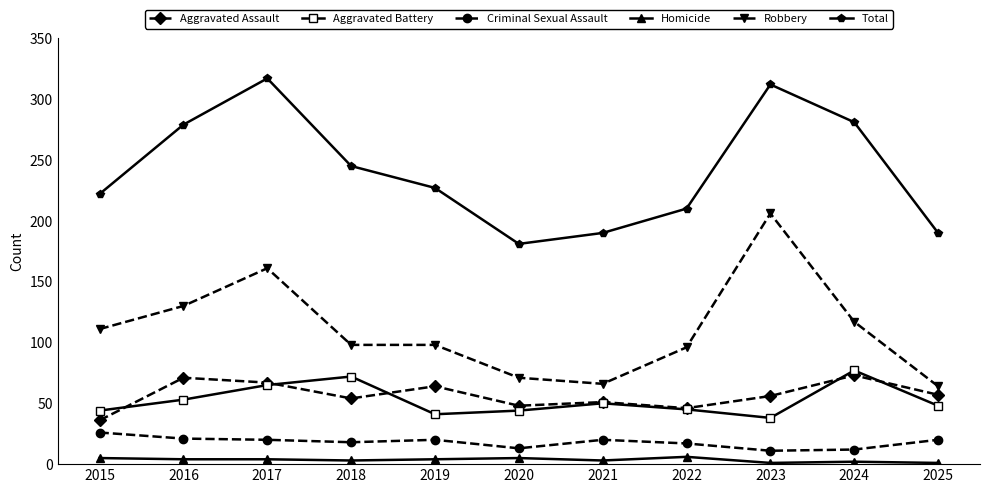

At how many categories does at least one series exceed 141?

11